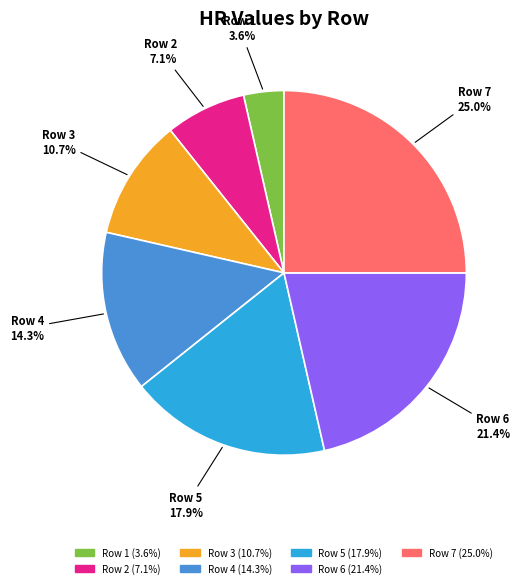

What percentage is NOT represented by Row 2?

92.9%